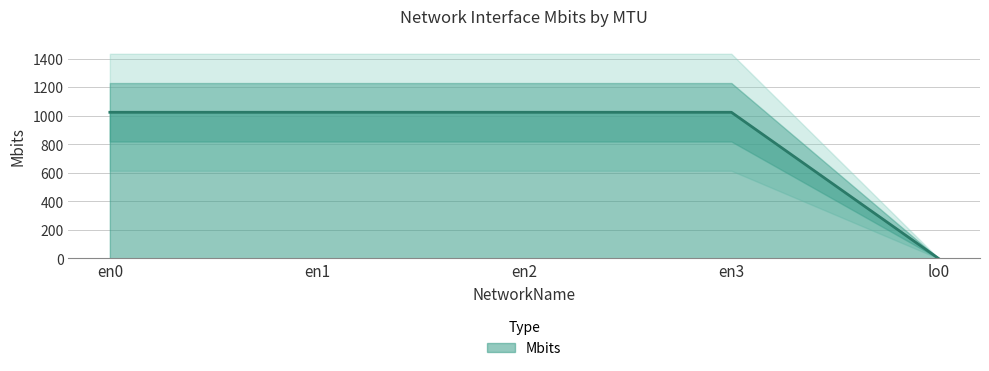

The chart shows a value of -621 at lo0. True or false?

False